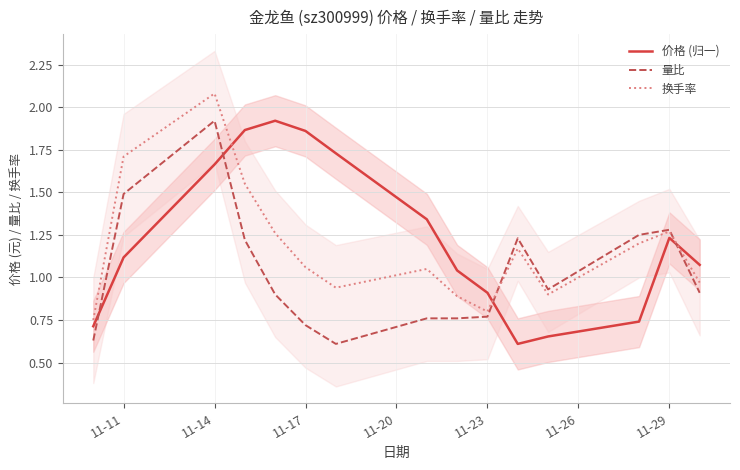

The value of 换手率 at 11-14 is 3.1. True or false?

False